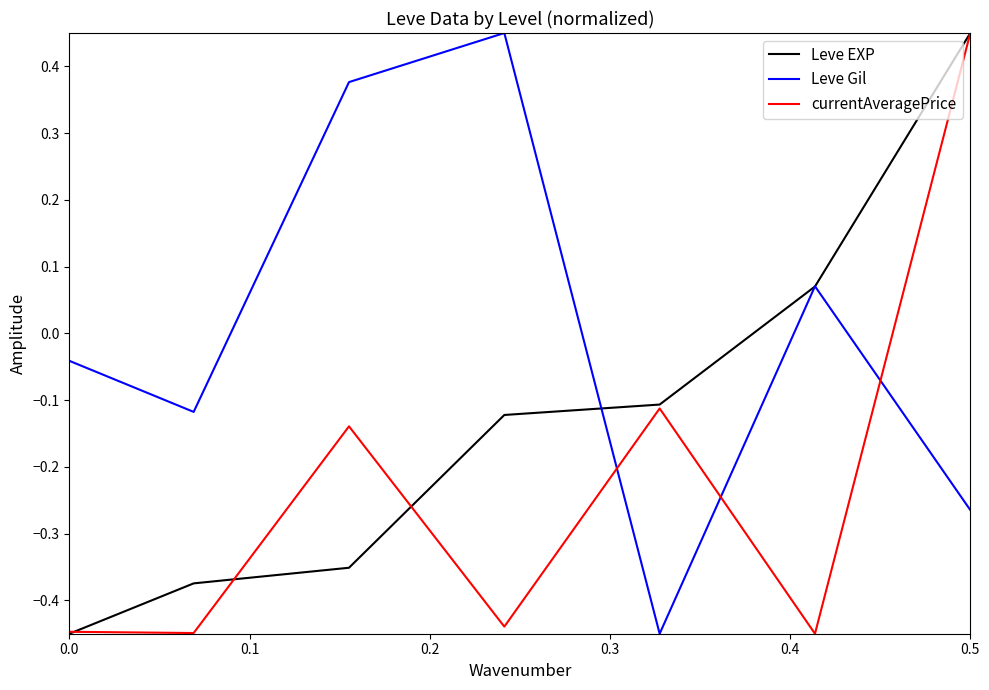

True or false: currentAveragePrice has more than 2 points higher than both neighbors.

False